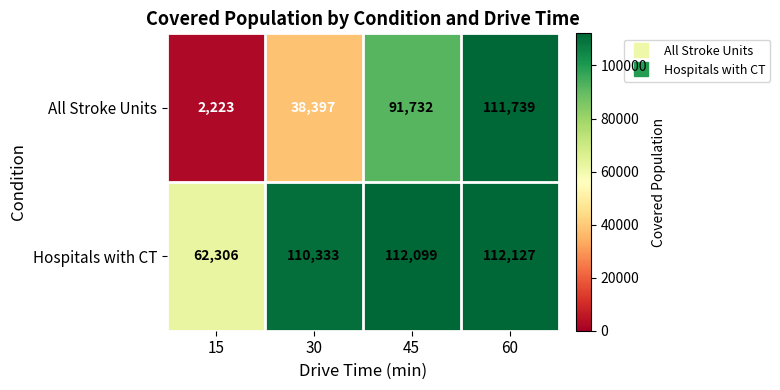

True or false: All Stroke Units has a value of 2223 at 15.

True